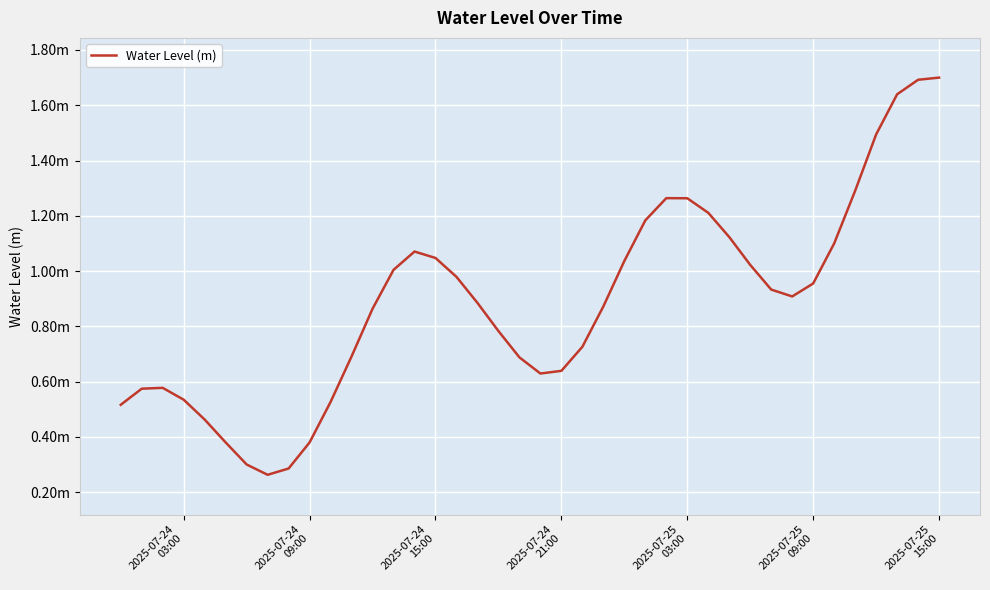

Does the chart have visible grid lines?

Yes